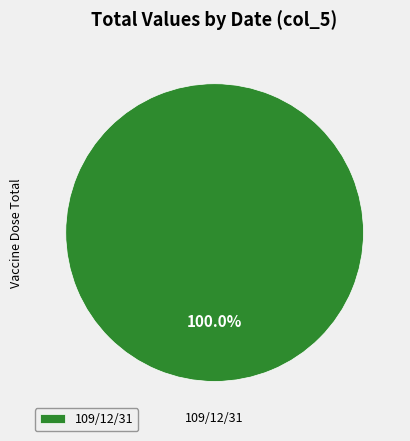

Rank the categories by value from lowest to highest.

109/12/31